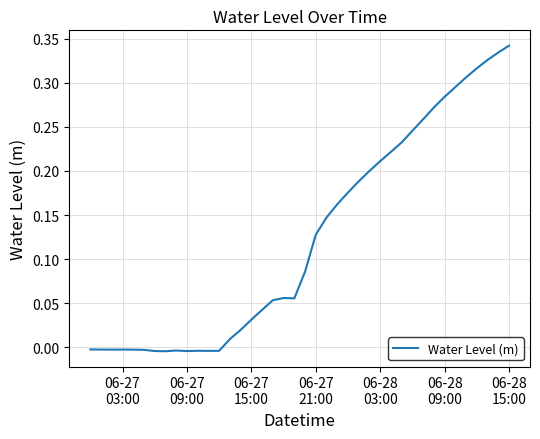

Does the chart display data point markers on the line(s)?

No